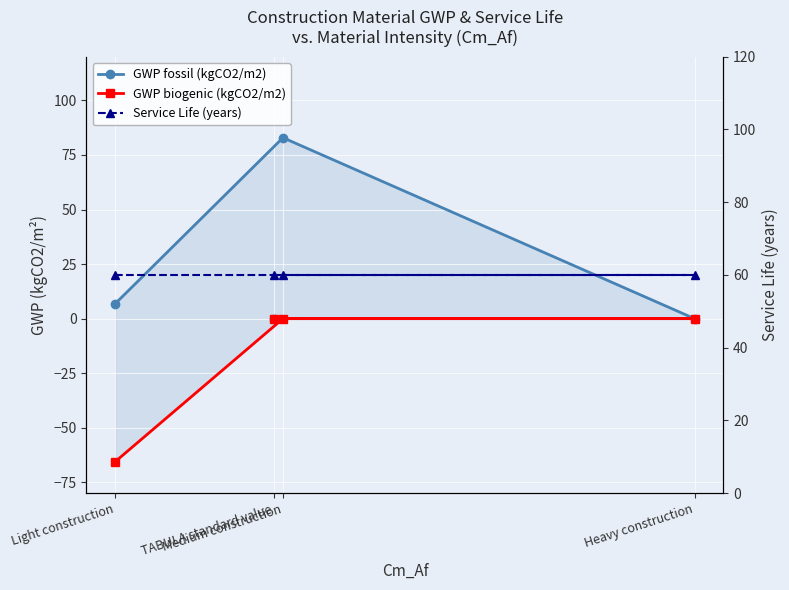

Reading left to right, list all the values displayed in this chart.

GWP fossil (kgCO2/m2): 6.9	82.9	0.0	0.0
GWP biogenic (kgCO2/m2): -65.5	0.0	0.0	0.0
Service Life (years): 60.0	60.0	60.0	60.0